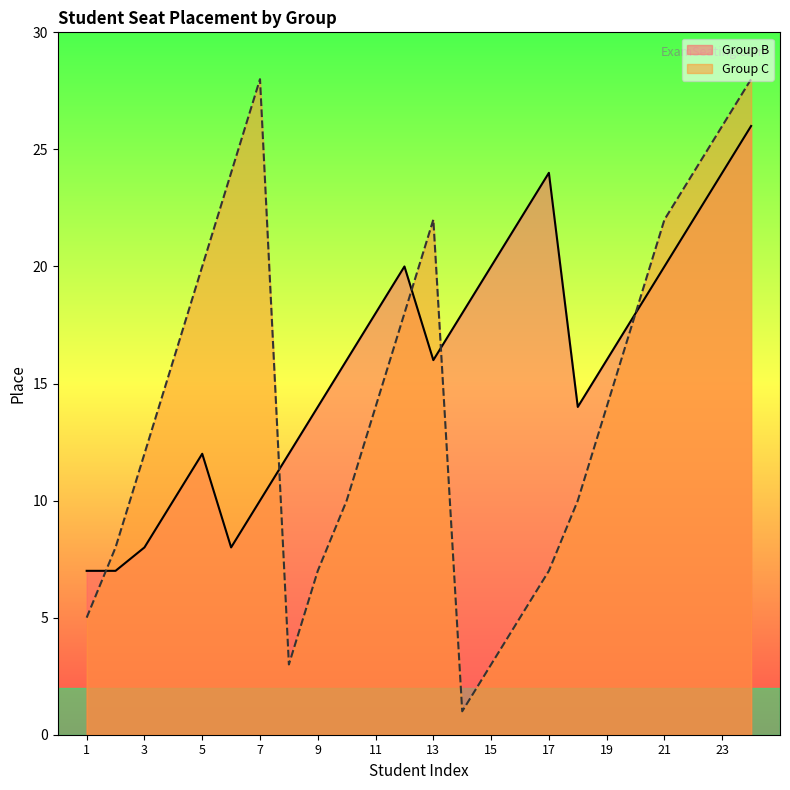

What is the sum of the Group C values at 13 and 20?

40